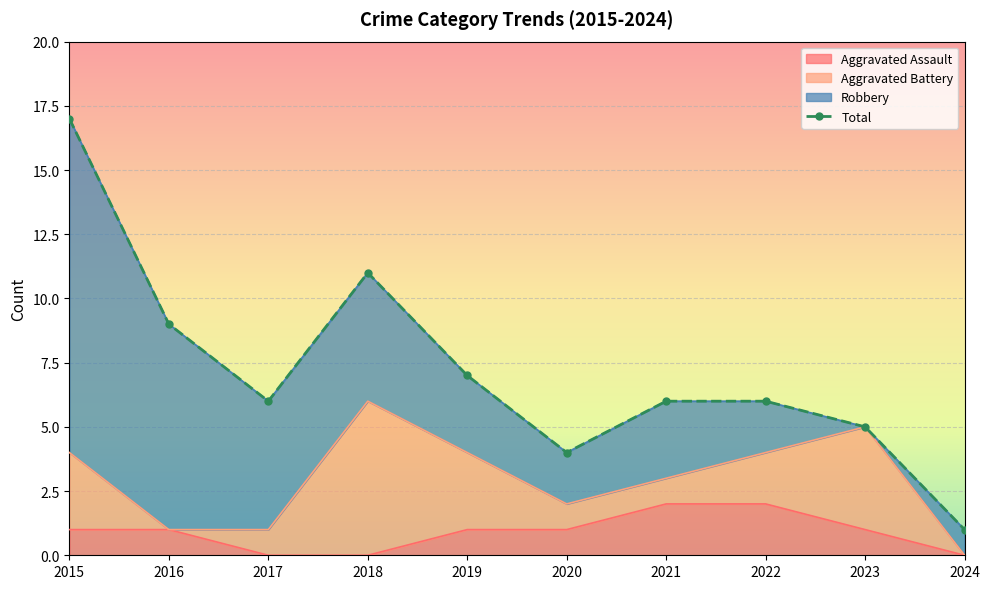

What is the value of the 6th point from the left?

4